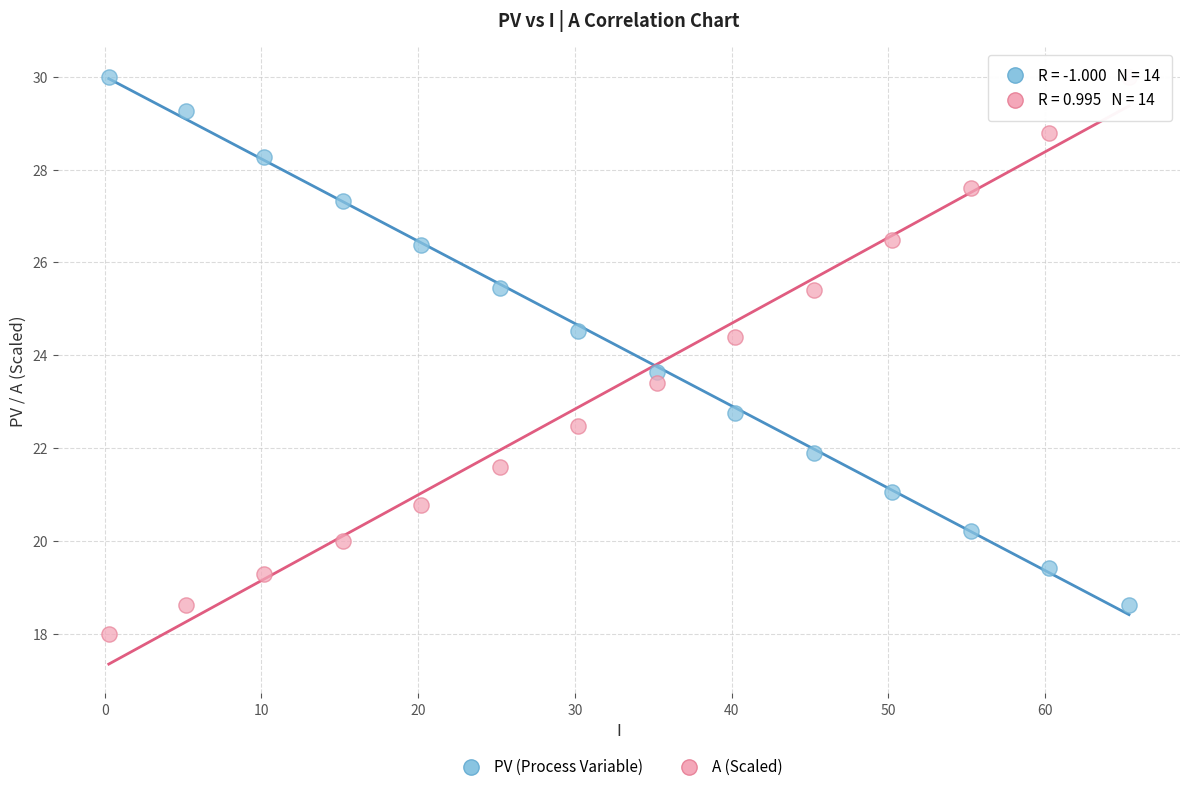

Across all data points, what is the range of Y values (max minus min)?

12.0